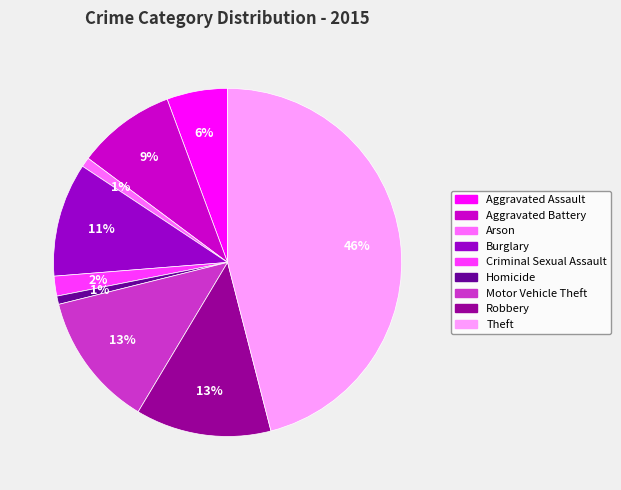

True or false: Robbery accounts for 13% of the total.

True